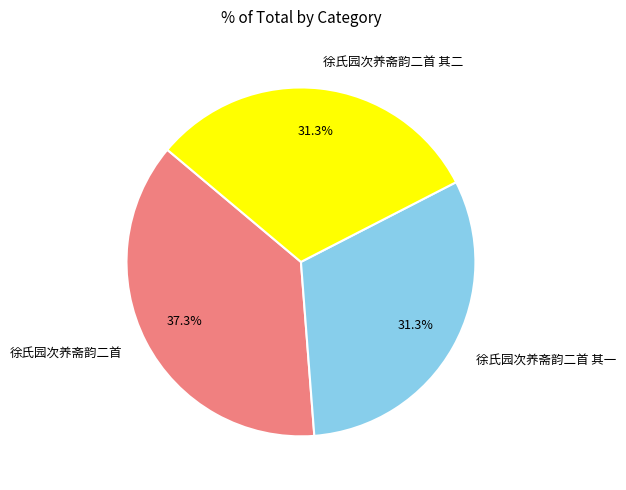

Is there a majority slice in this chart?

No